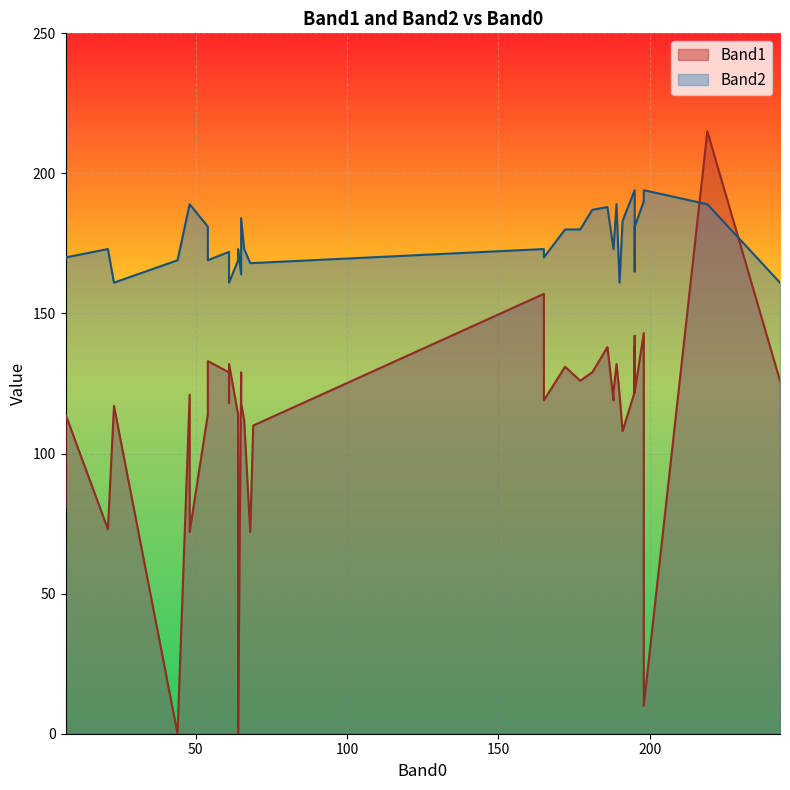

True or false: Band2 and Band1 intersect in this chart.

True